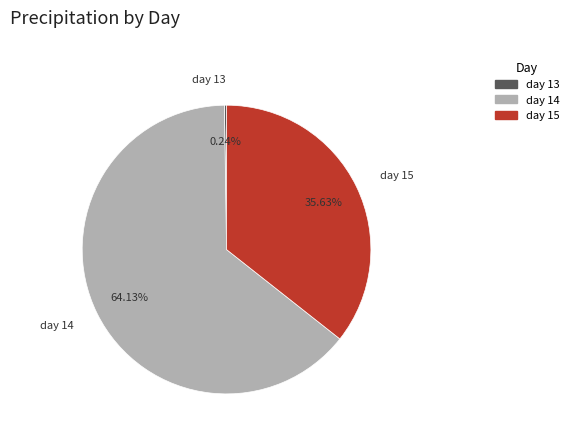

Which category accounts for the majority?

day 14